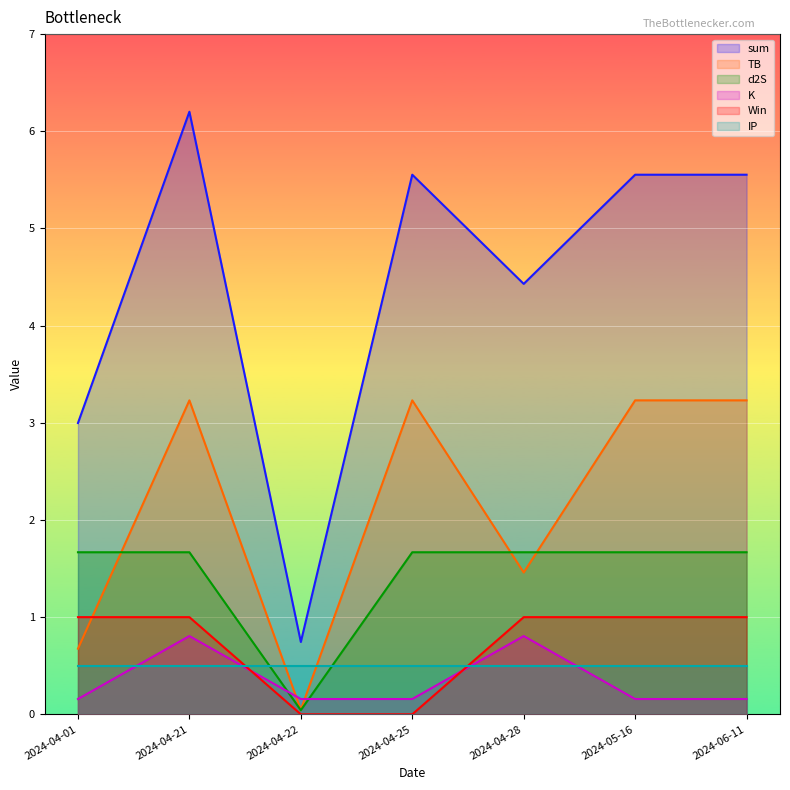

What are all the series names shown in the legend?

sum, TB, d2S, K, Win, IP